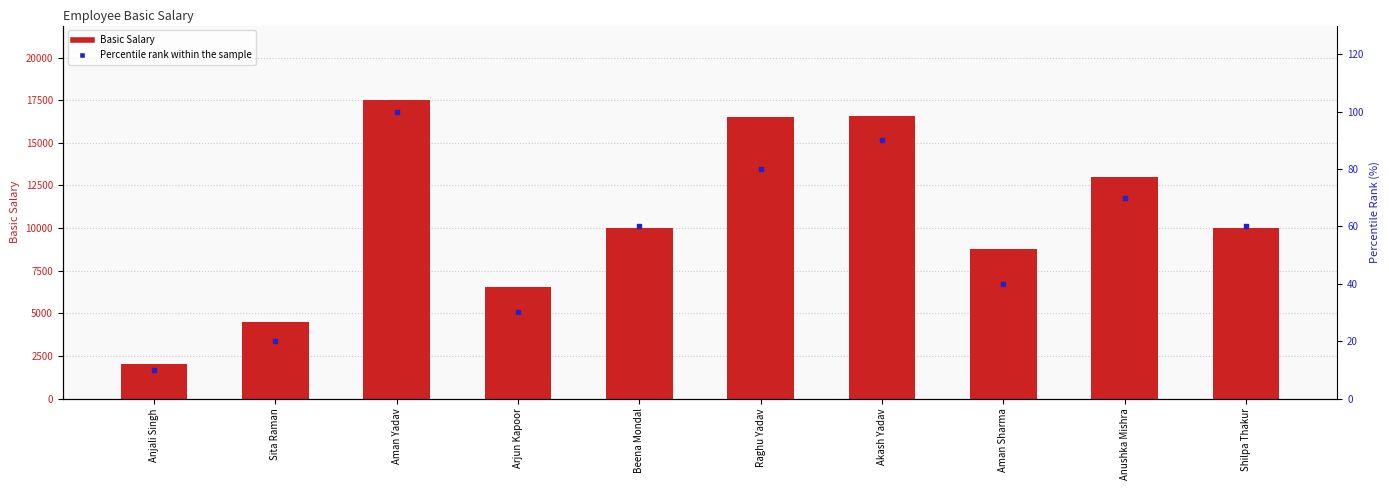

What are all the series names shown in the legend?

Basic Salary, Percentile rank within the sample